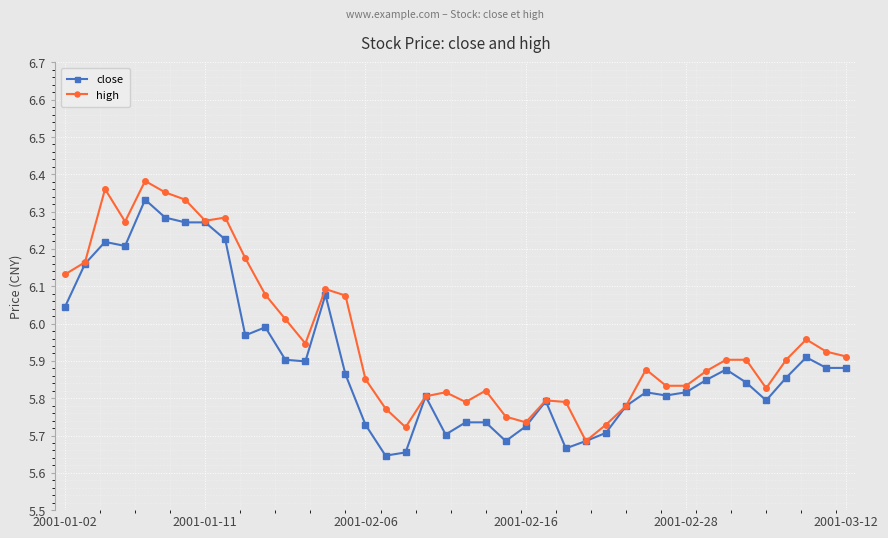

True or false: close has more than 1 points higher than both neighbors.

True